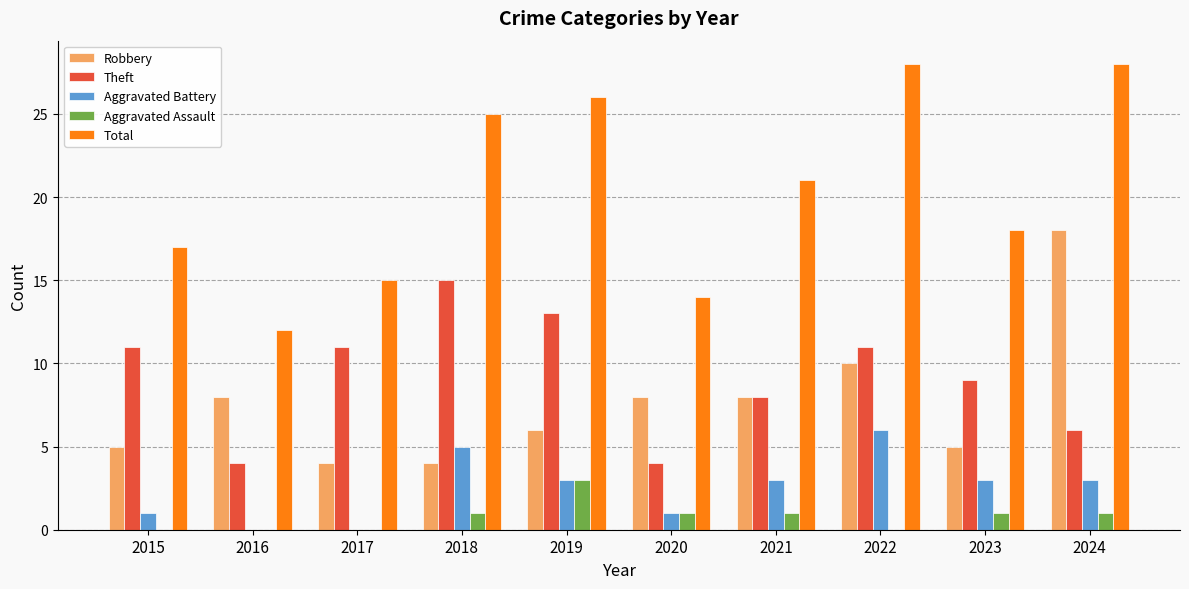

Are the bars grouped side by side (vs. stacked)?

Yes